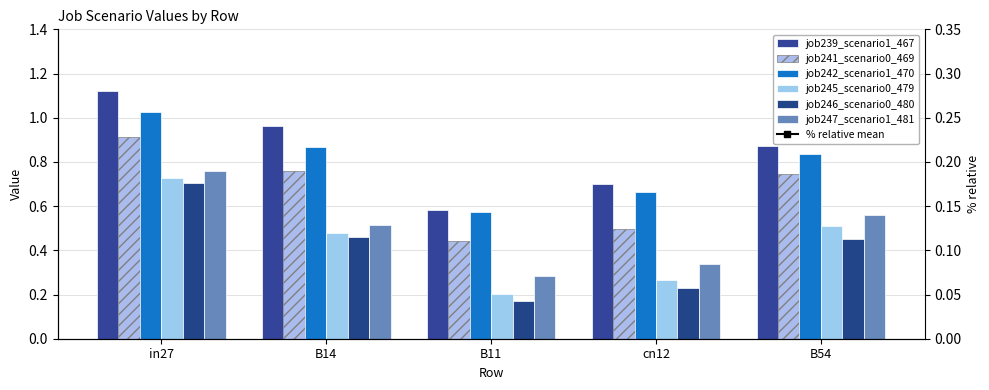

The value of job239_scenario1_467 at B11 is 0.6. True or false?

True